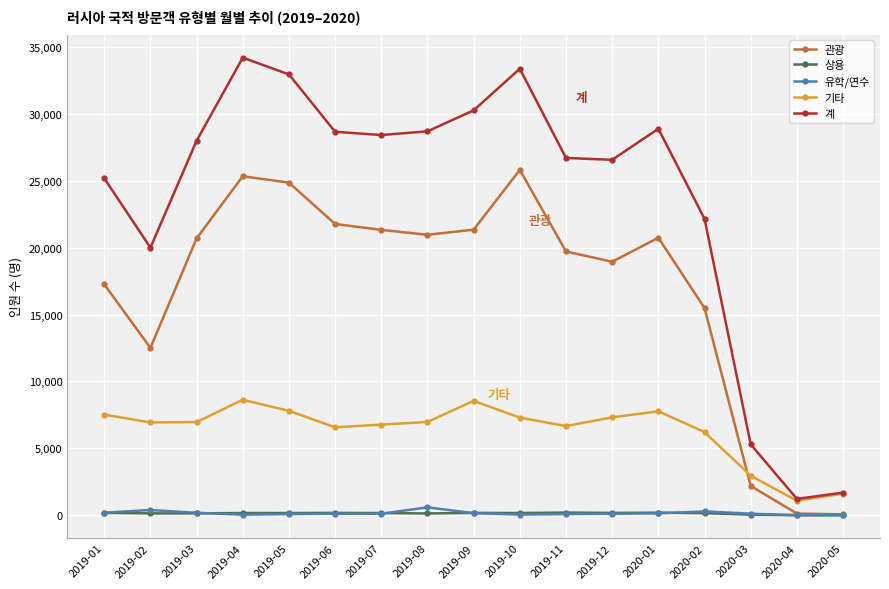

What is the difference between the highest and lowest values at 2020-05?

1690